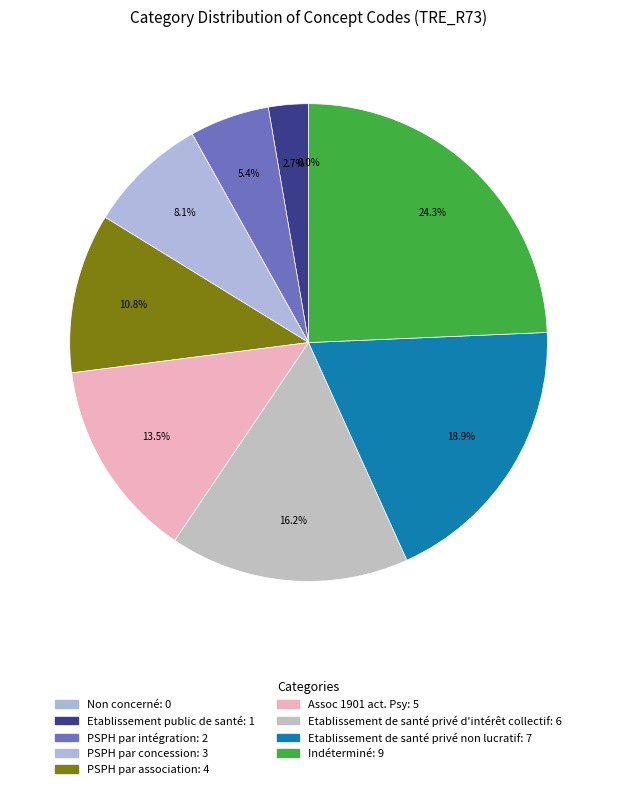

Is Etablissement de santé privé d'intérêt collectif the majority of the pie?

No